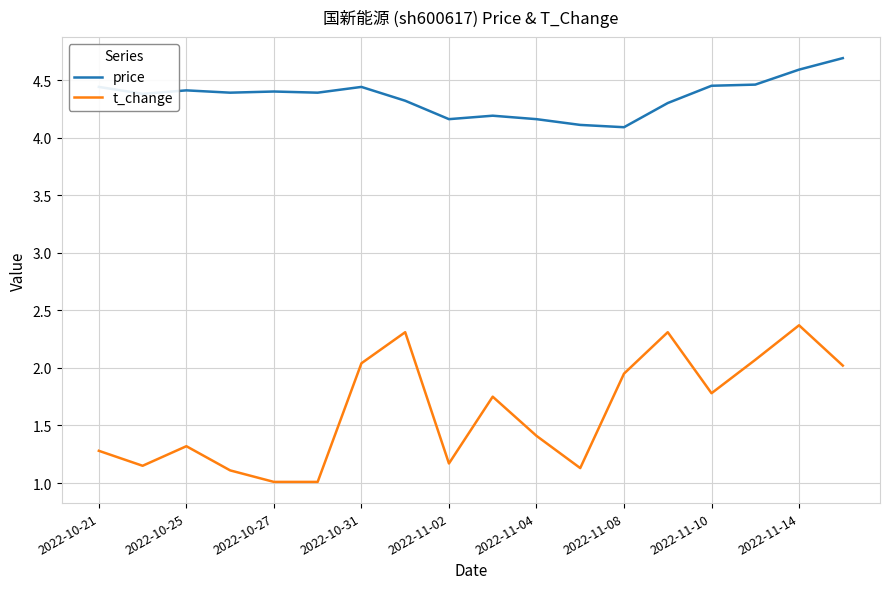

What is the greatest value displayed?

4.7